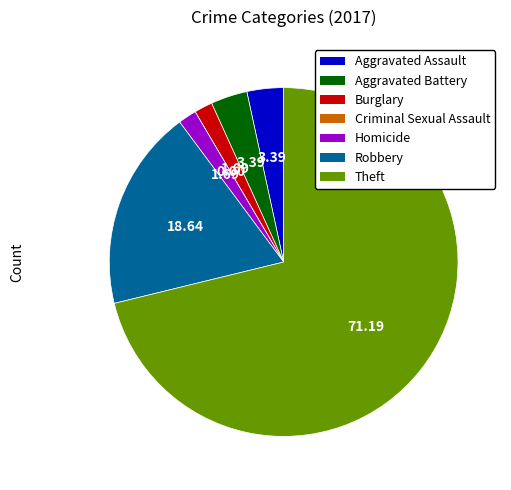

Is the sum of Theft and Homicide greater than half?

Yes